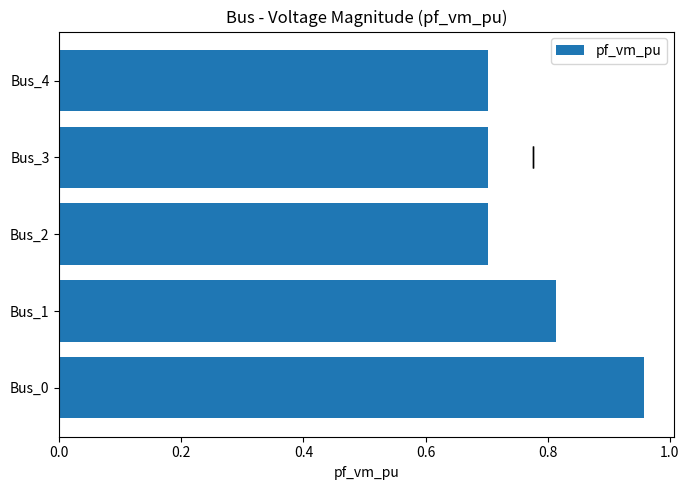

Count the values in the range 0 to 1.

5